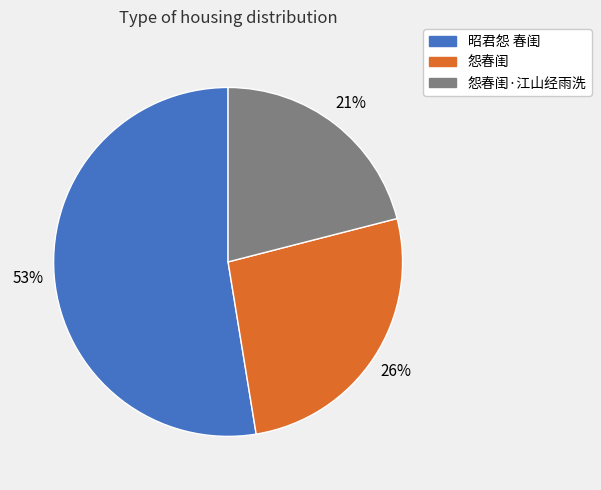

To the nearest percent, what percentage of the pie is 昭君怨 春闺?

53%